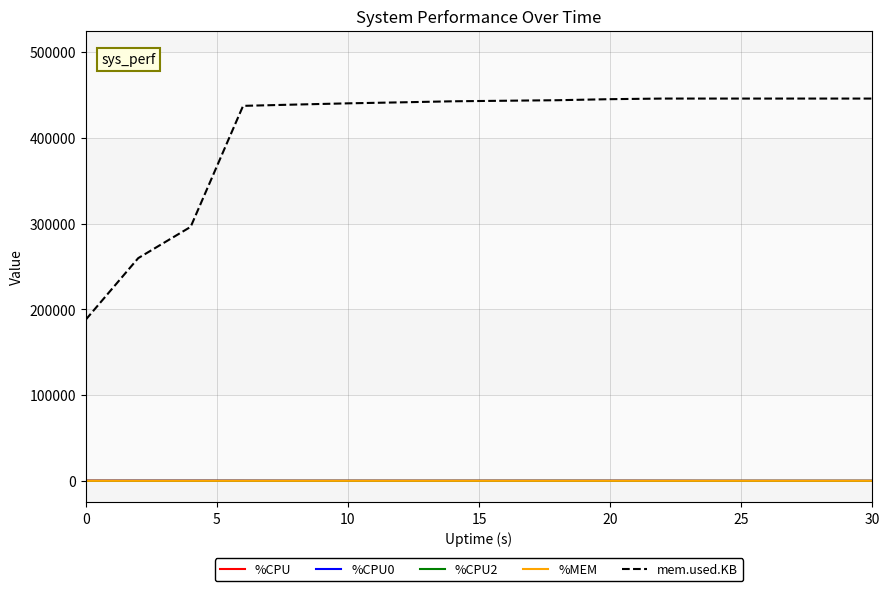

Which series has the widest spread of values?

mem.used.KB